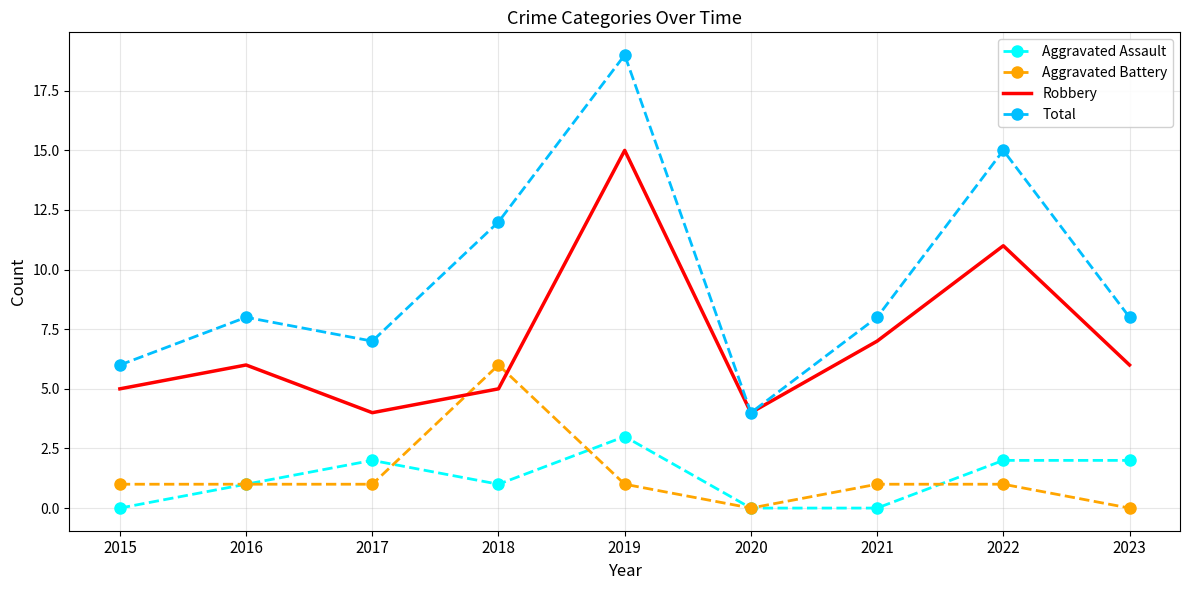

What is the difference between the highest and lowest values at 2018?

11